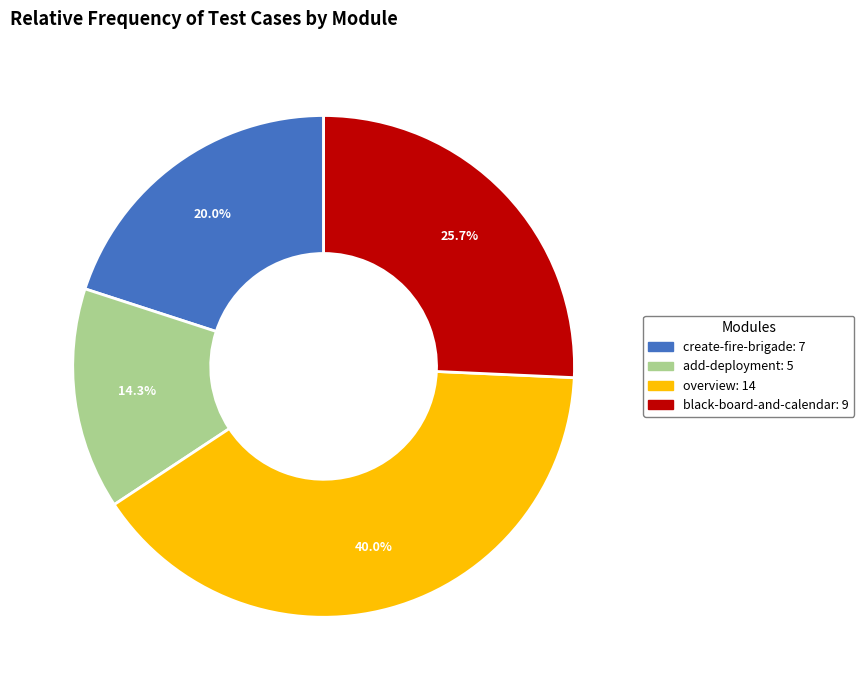

Does any single category account for the majority?

No